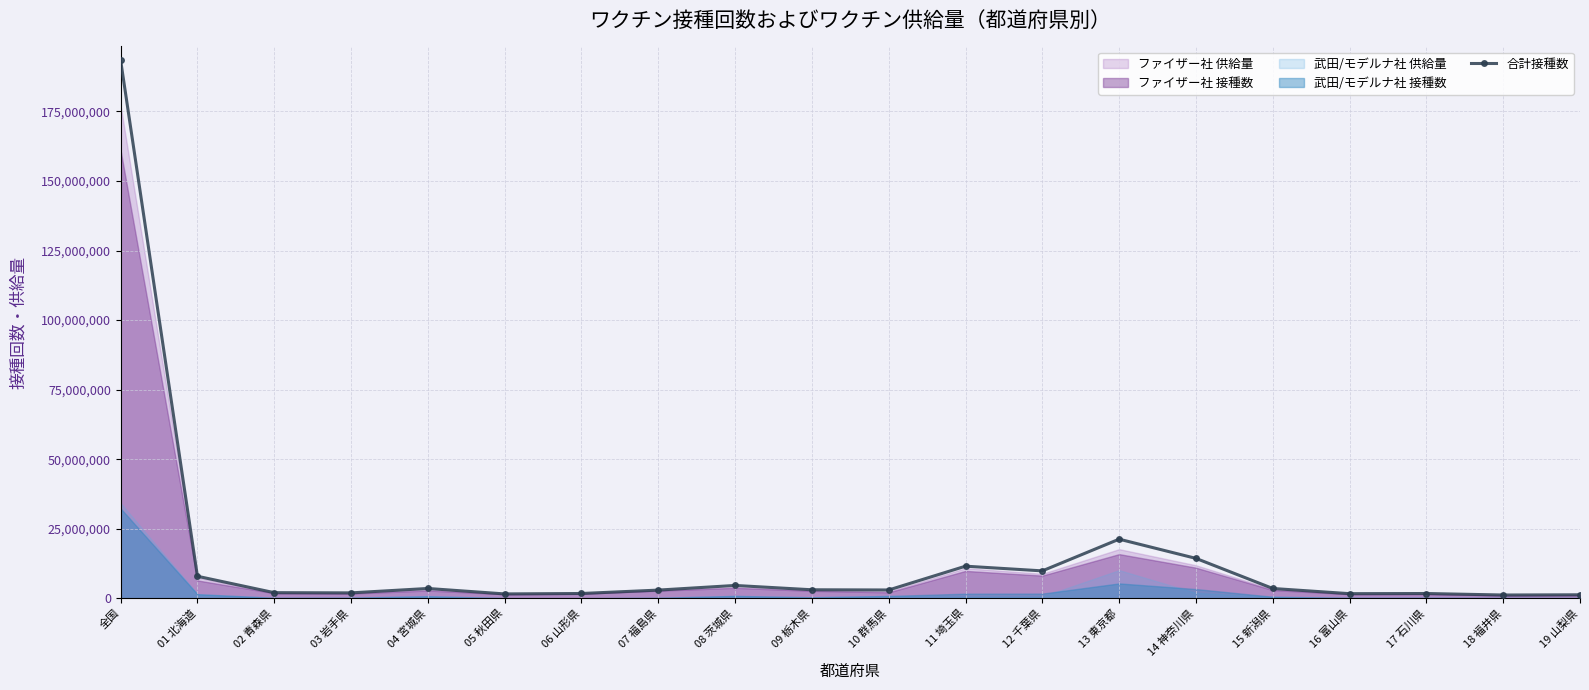

How many lines are shown in the chart?

1